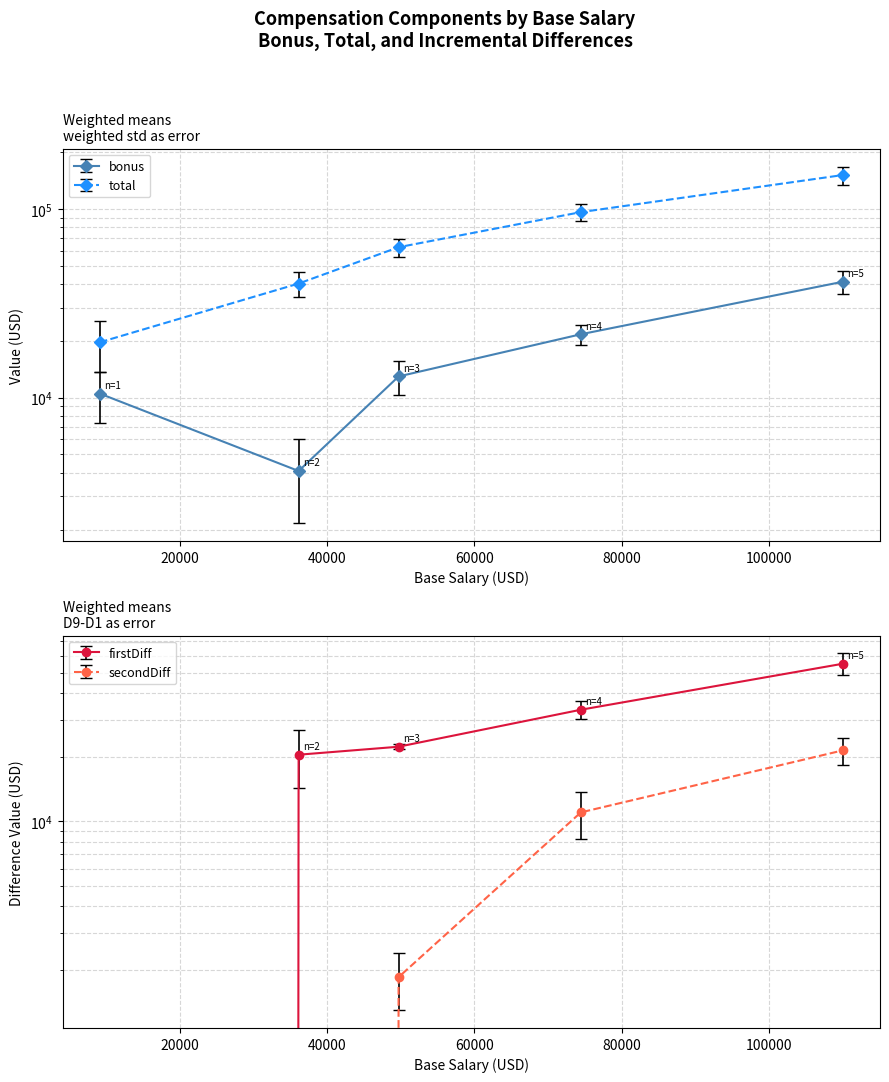

What is the value of the secondDiff point at the 5th from the left?

21558